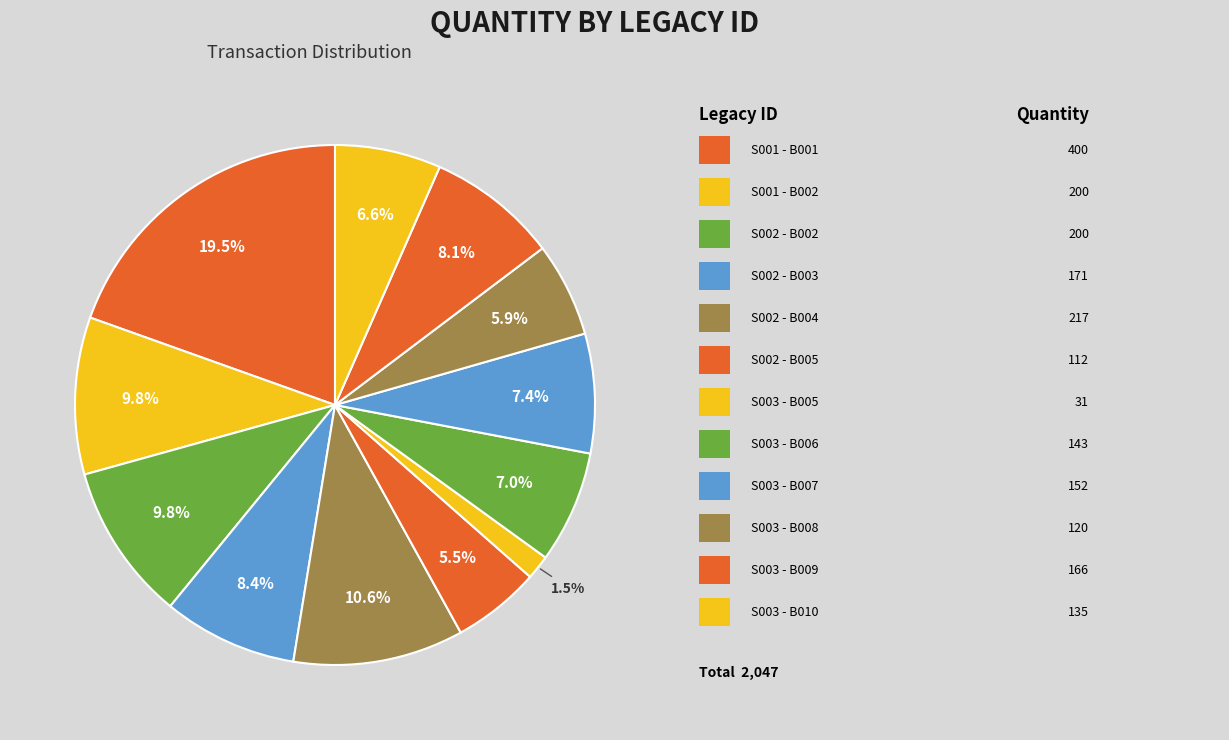

Count the number of slices in the pie.

12